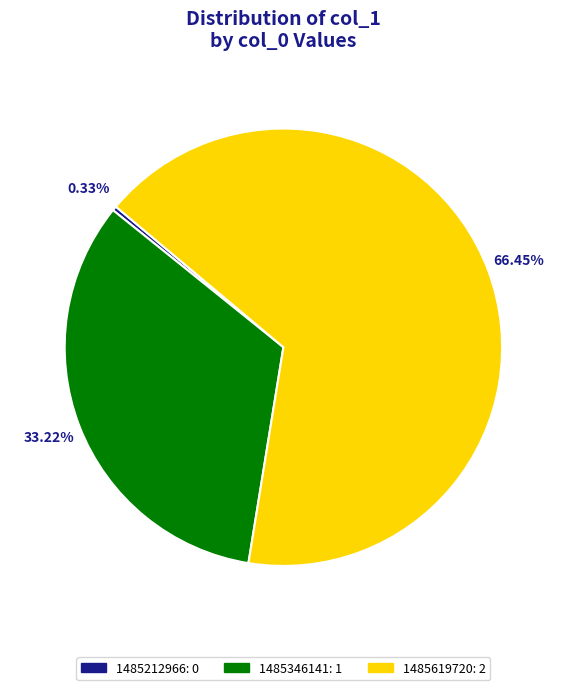

Which has a higher value, 1485346141 or 1485619720?

1485619720